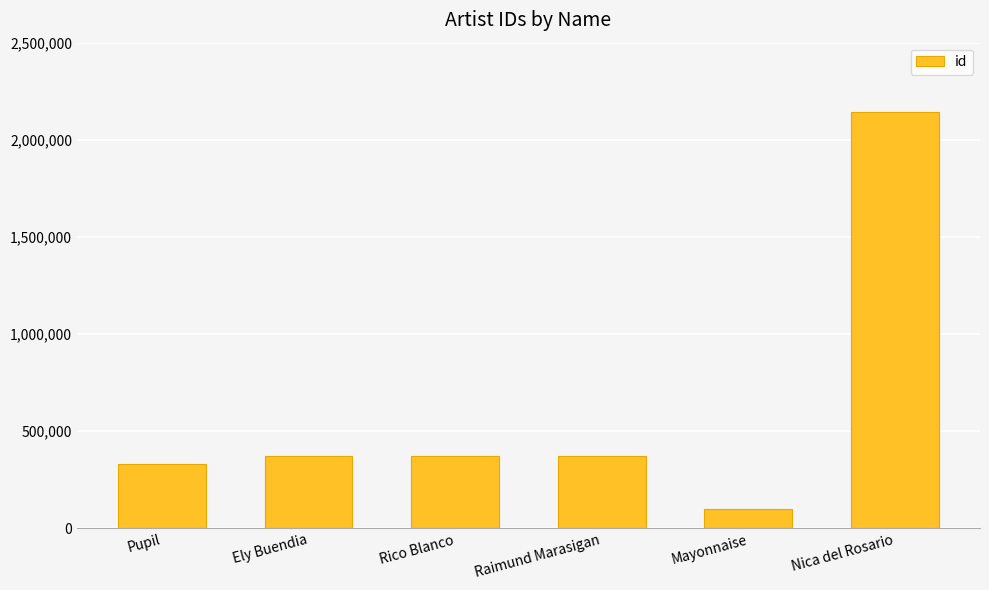

What is the label of the 1st bar from the right?

Nica del Rosario